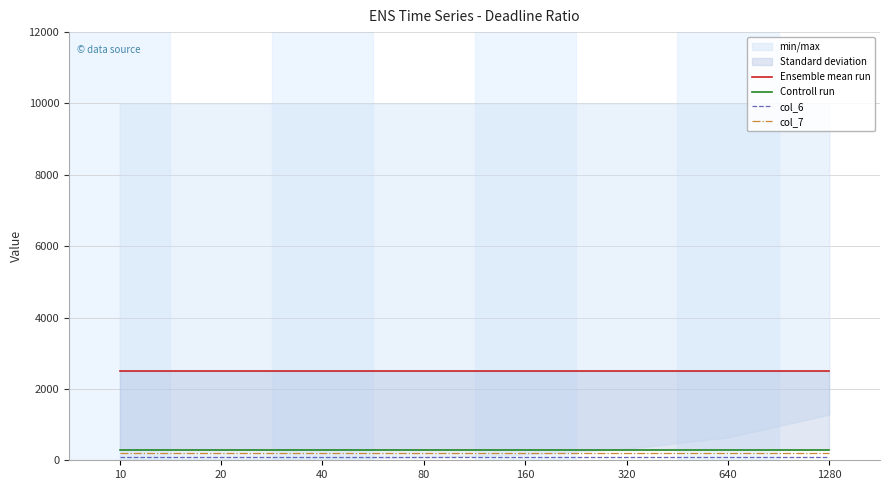

True or false: Ensemble mean run and Controll run cross at least once.

False